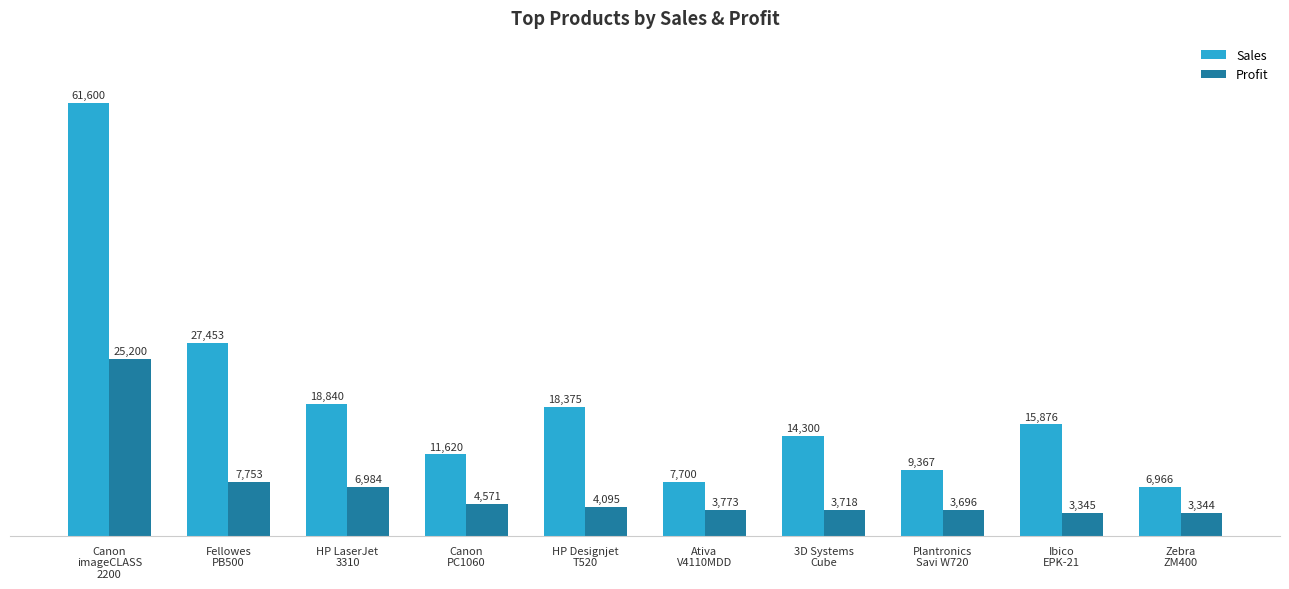

What is the difference between the second highest and minimum values in the Sales series?

20487.7